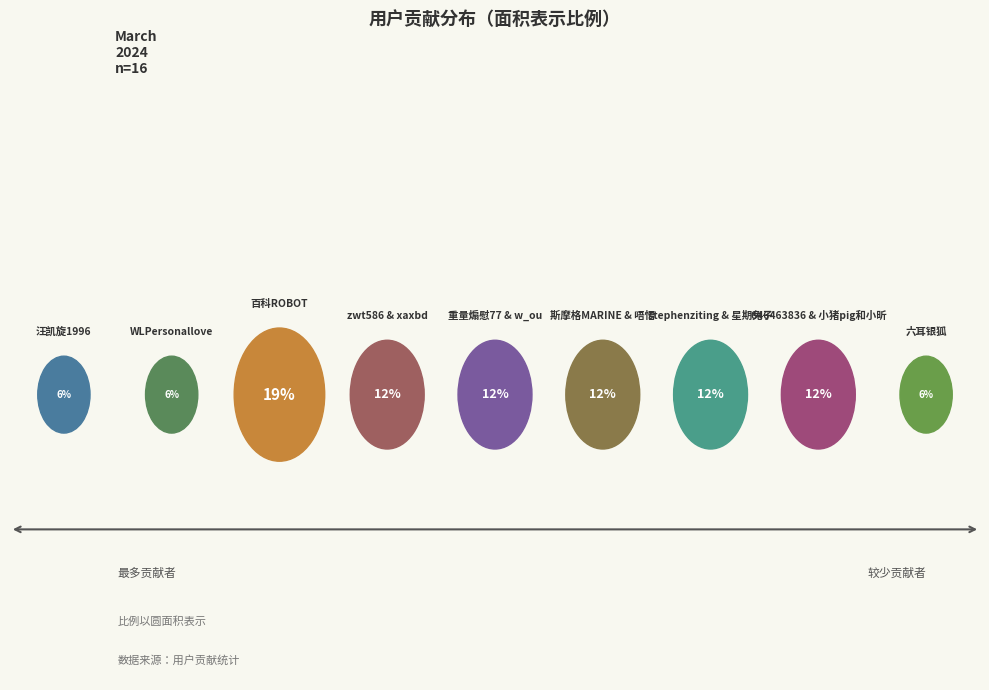

To the nearest percent, what is the combined percentage of 汪凯旋1996 and WLPersonallove?

12%